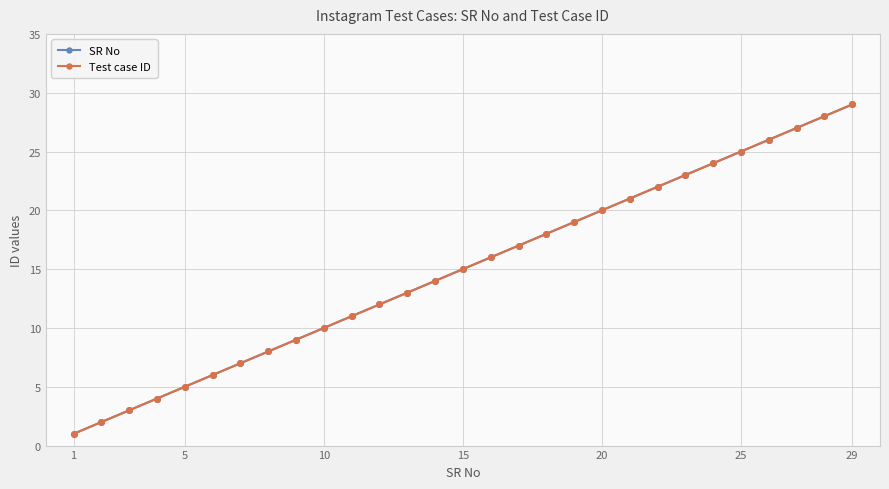

Which label corresponds to the smallest value in the chart?

1